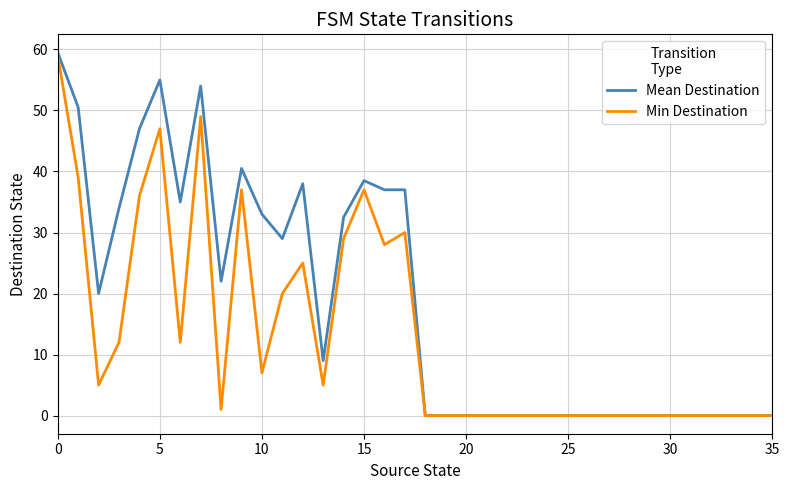

What is the maximum value shown in the chart?

59.5